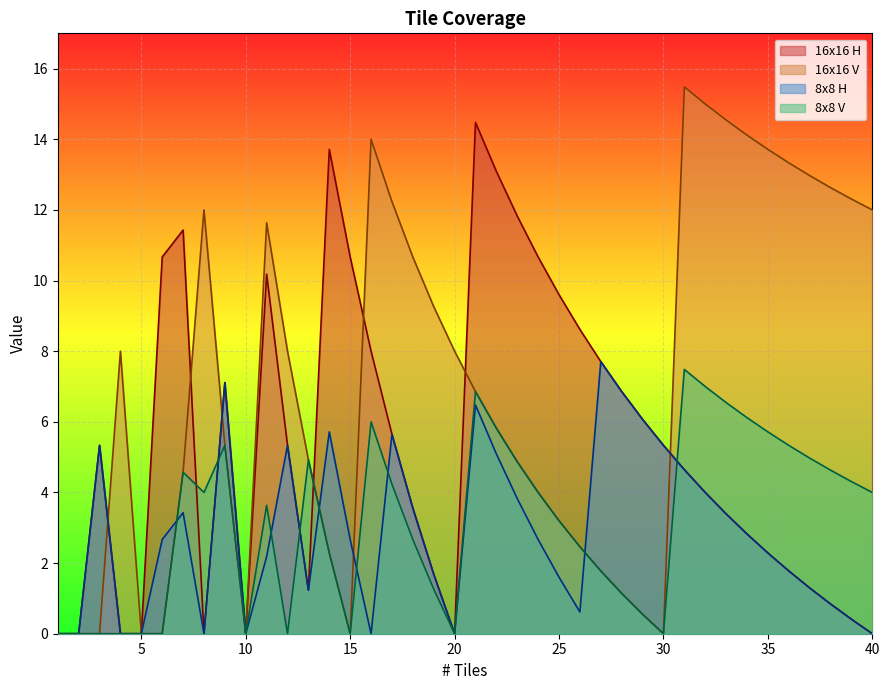

What is the difference between the 8x8 V values at 18 and 40?

1.3